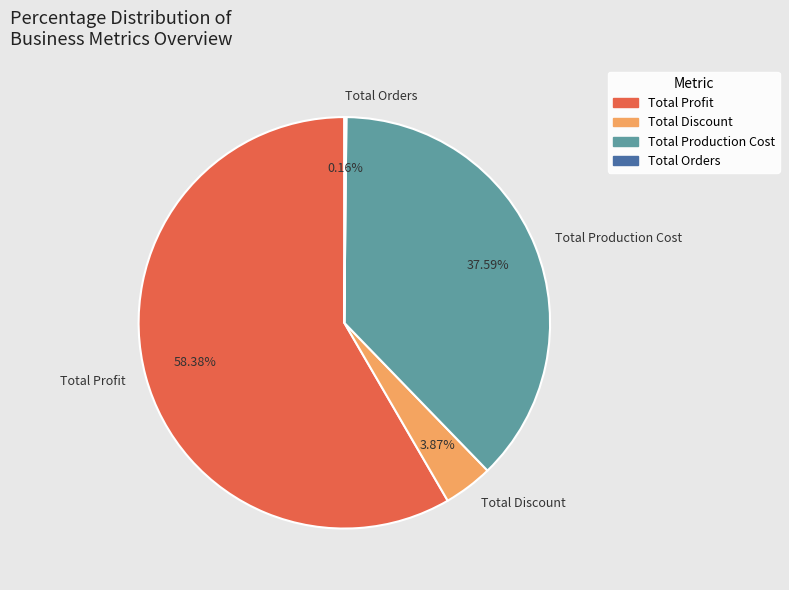

Which has a higher value, Total Production Cost or Total Profit?

Total Profit